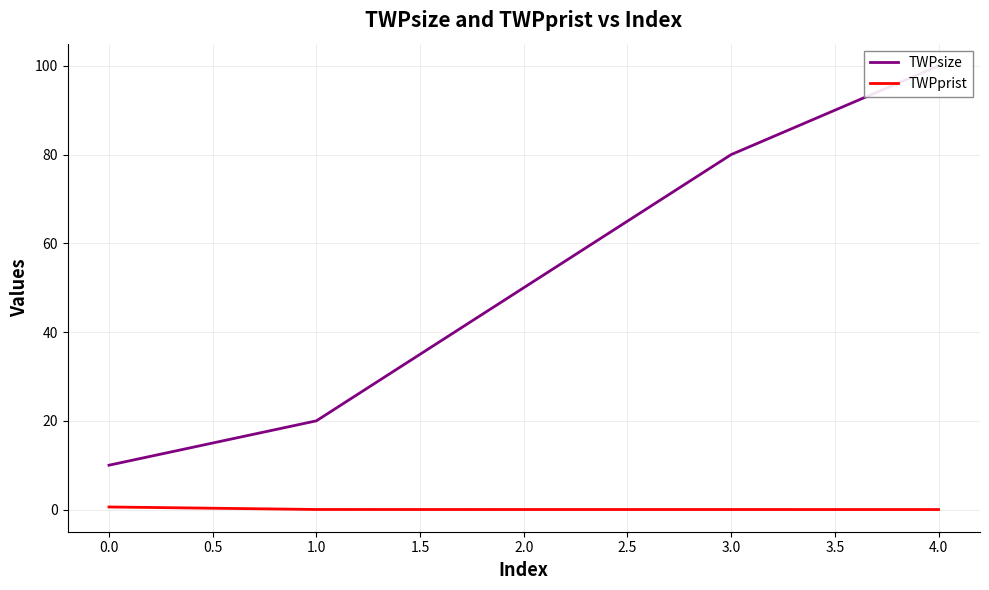

True or false: TWPprist has a value of 0.0 at 3.0.

True